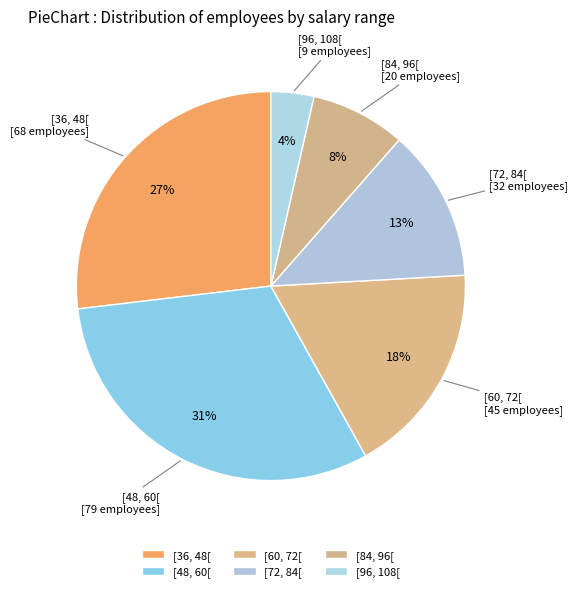

Is there a majority slice in this chart?

No